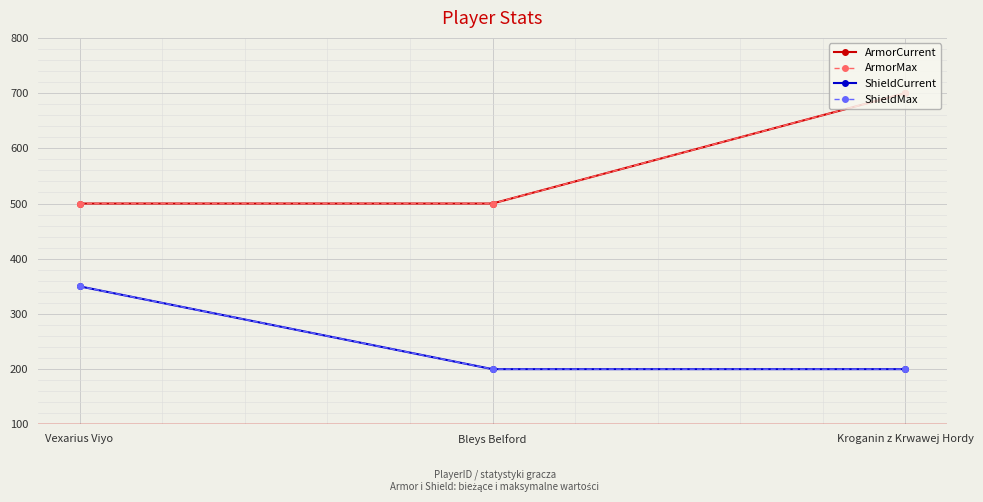

How many ShieldCurrent values are between 200 and 350?

3